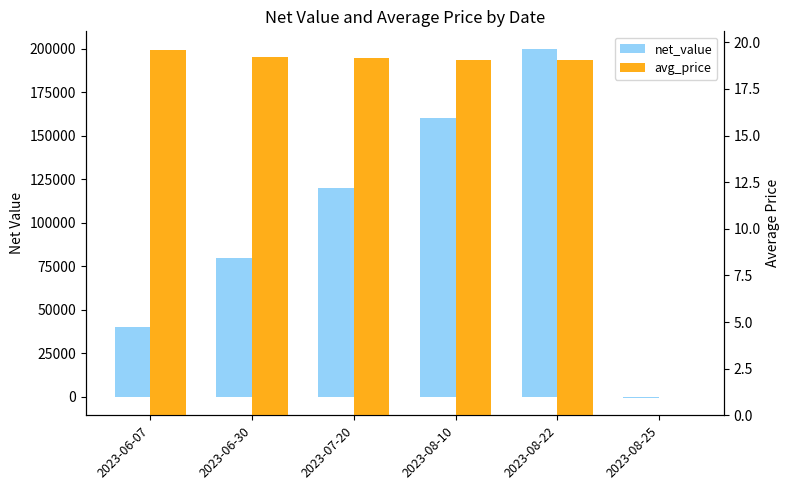

List the labels in order of net_value value, smallest first.

2023-08-25, 2023-06-07, 2023-06-30, 2023-07-20, 2023-08-10, 2023-08-22